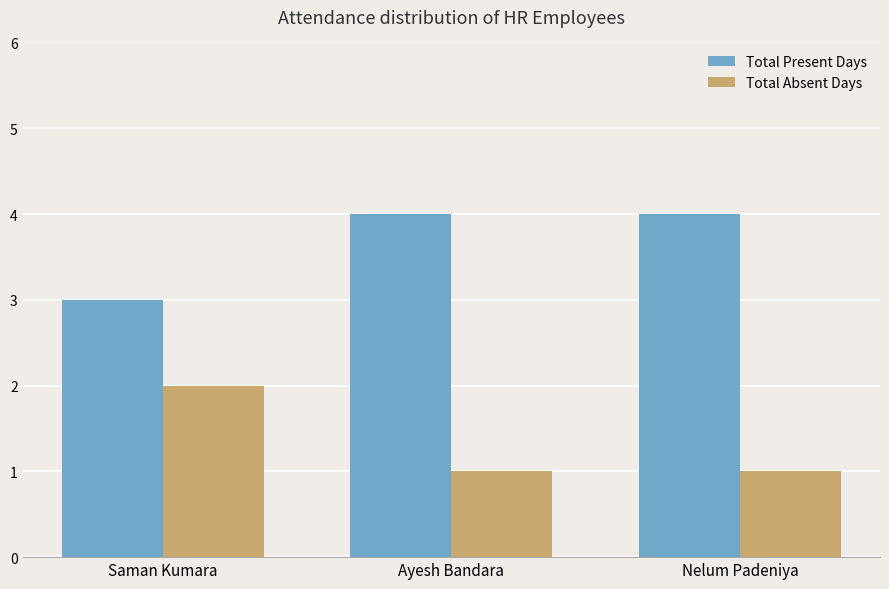

List the series in order of their peak value, lowest first.

Total Absent Days, Total Present Days